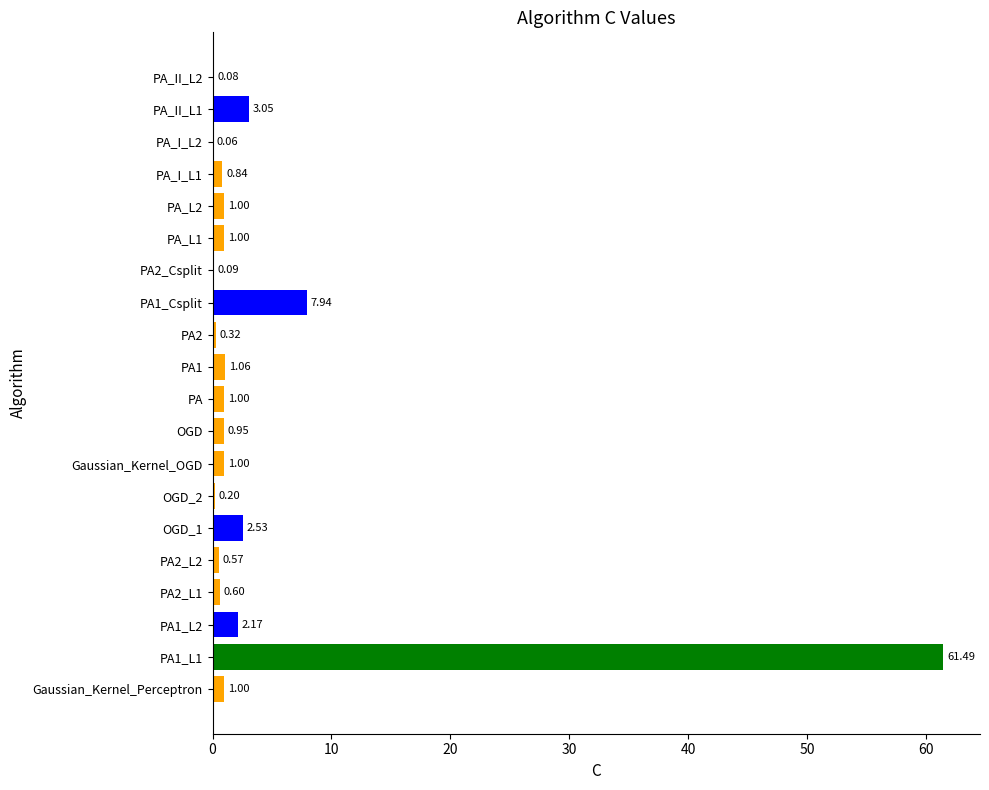

Between PA1 and PA1_L1, which is larger?

PA1_L1